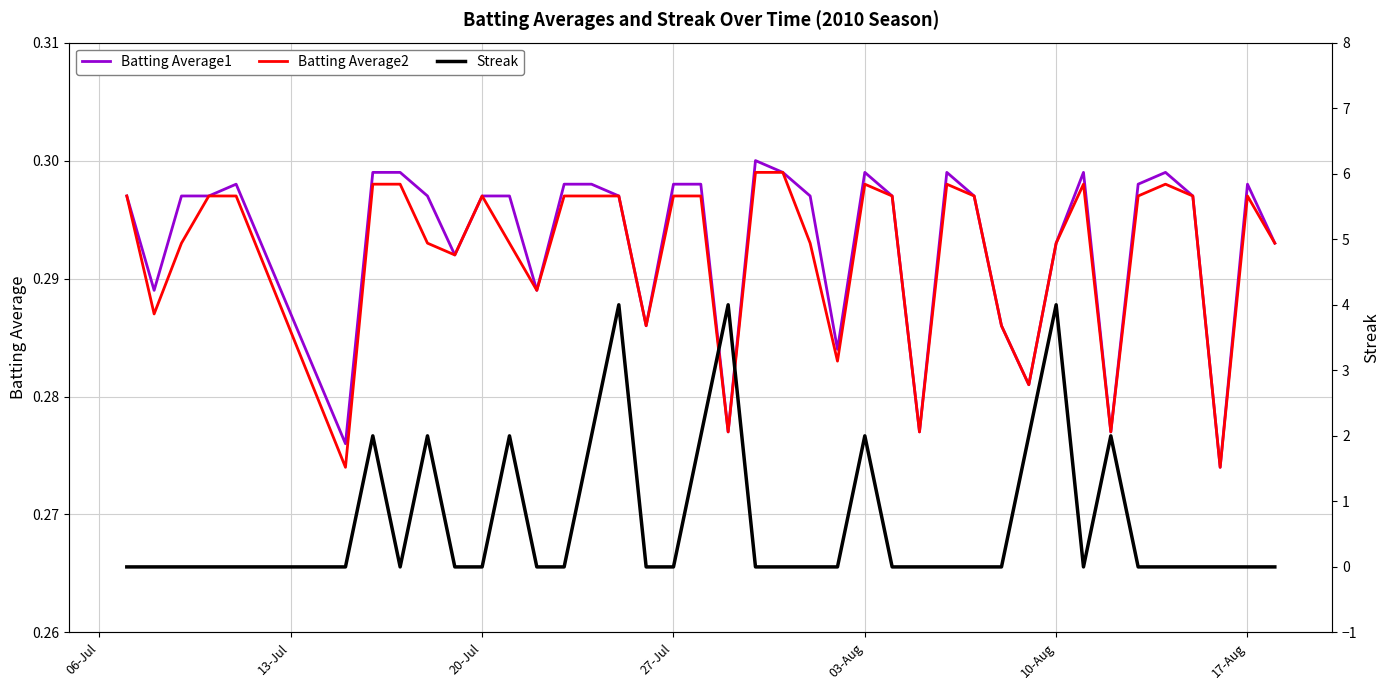

The Batting Average2 series shows 0.2 at 27-Jul. True or false?

False